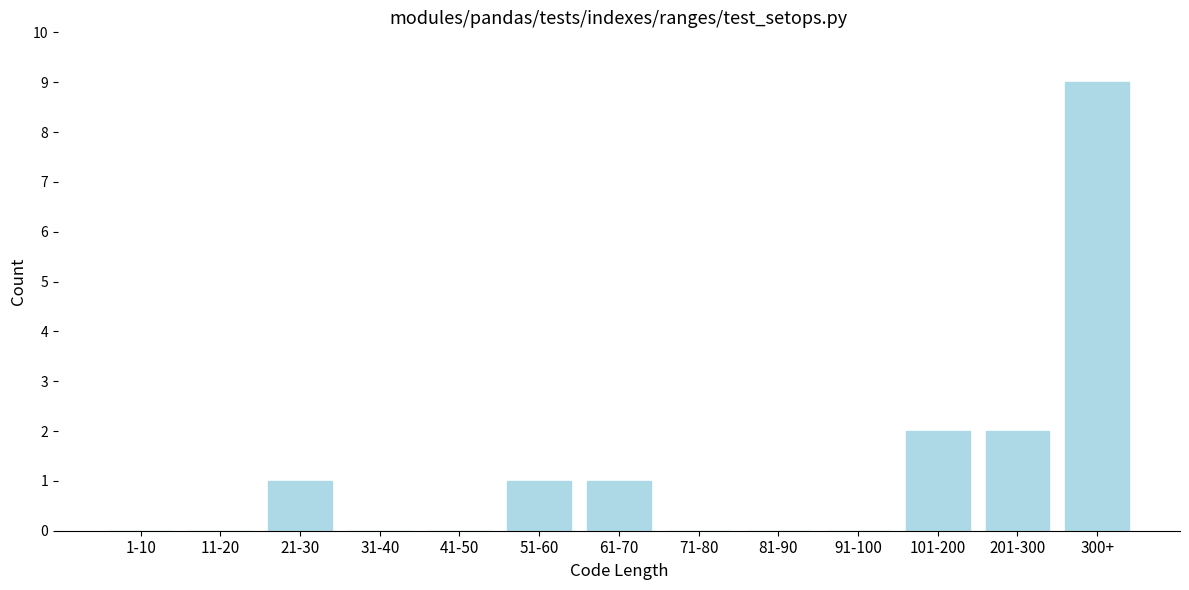

Reading right to left, list all the values displayed in this chart.

300+=9	201-300=2	101-200=2	91-100=0	81-90=0	71-80=0	61-70=1	51-60=1	41-50=0	31-40=0	21-30=1	11-20=0	1-10=0